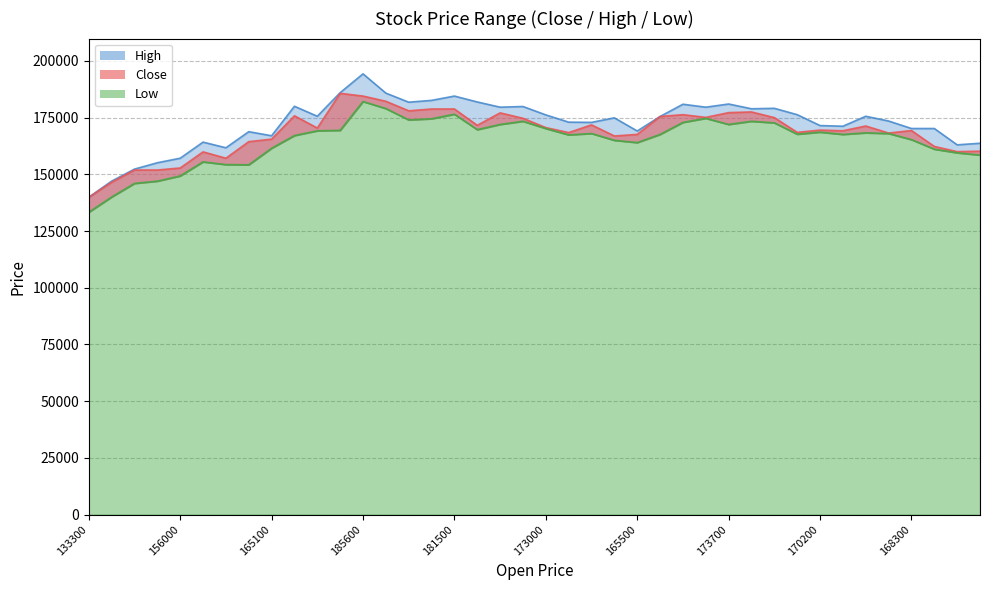

Rank the series by their maximum value, from lowest to highest.

Low, Close, High